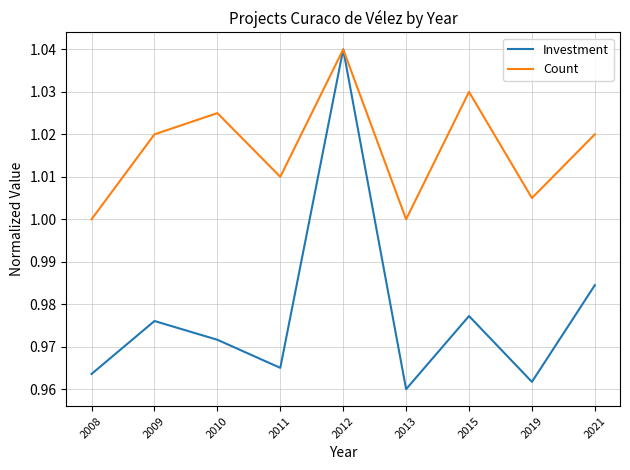

At which label does Investment reach its peak?

2012